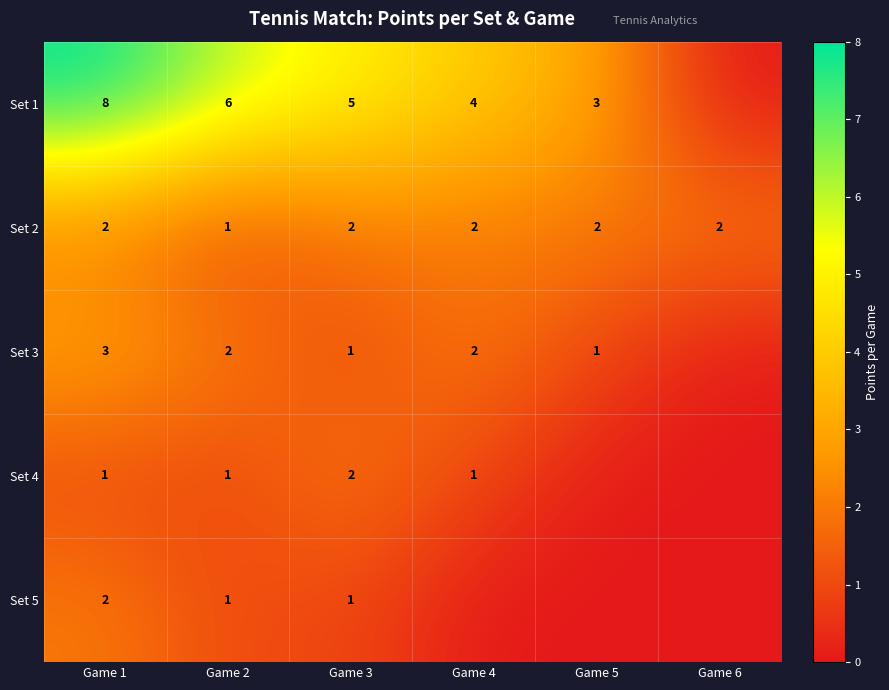

What is the sum of the Set 2 values at Game 4 and Game 6?

4